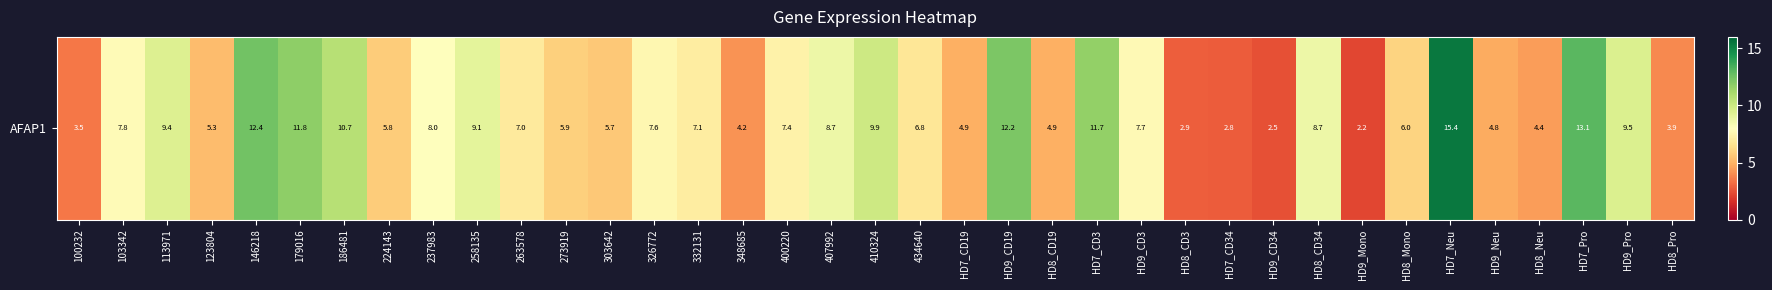

Between 303642 and HD7_Pro, which is larger?

HD7_Pro